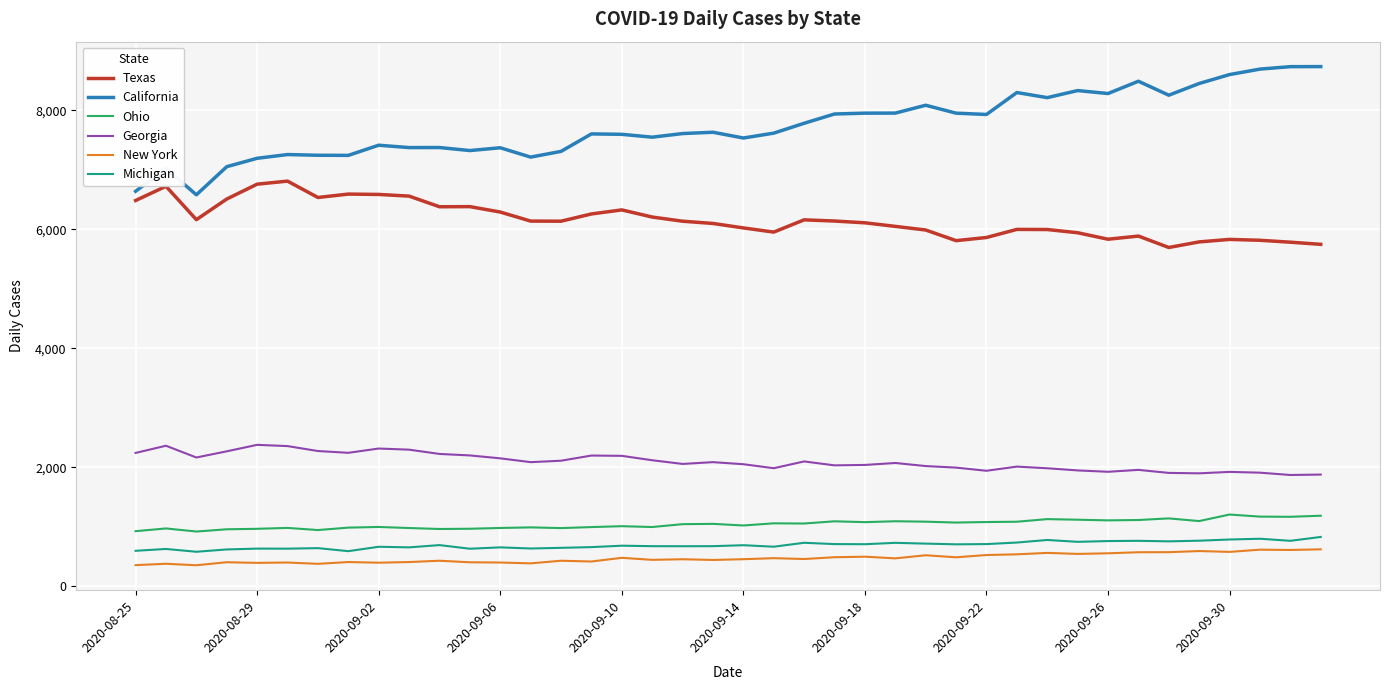

What is the difference between the second highest and second lowest values in the Michigan series?

209